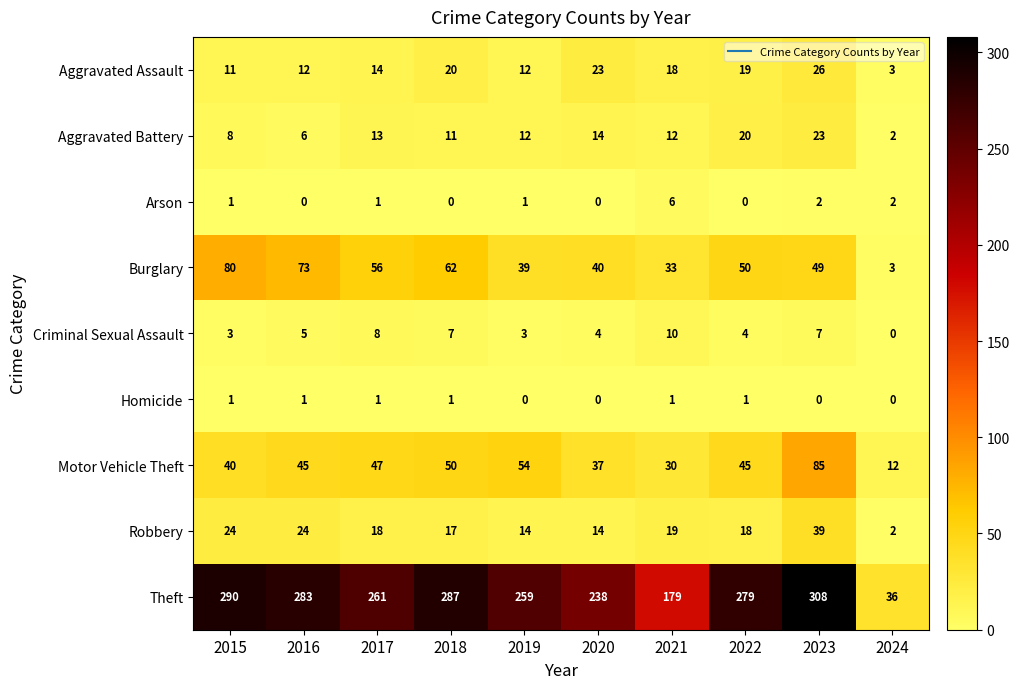

What is the total value across all series at 2024?

60